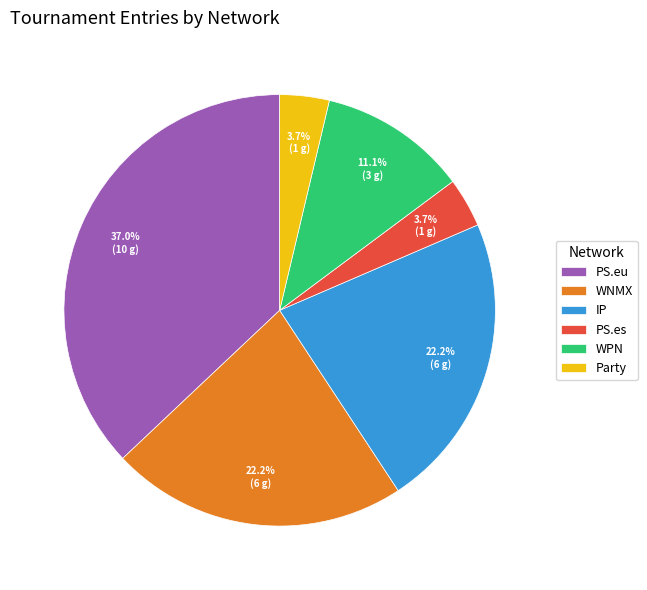

True or false: WPN accounts for 21% of the total.

False